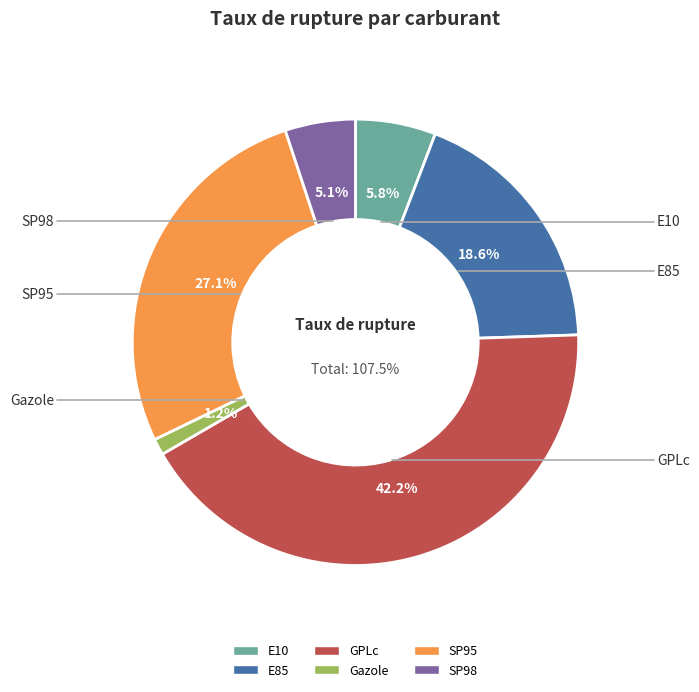

Rank the categories by value from lowest to highest.

Gazole, SP98, E10, E85, SP95, GPLc